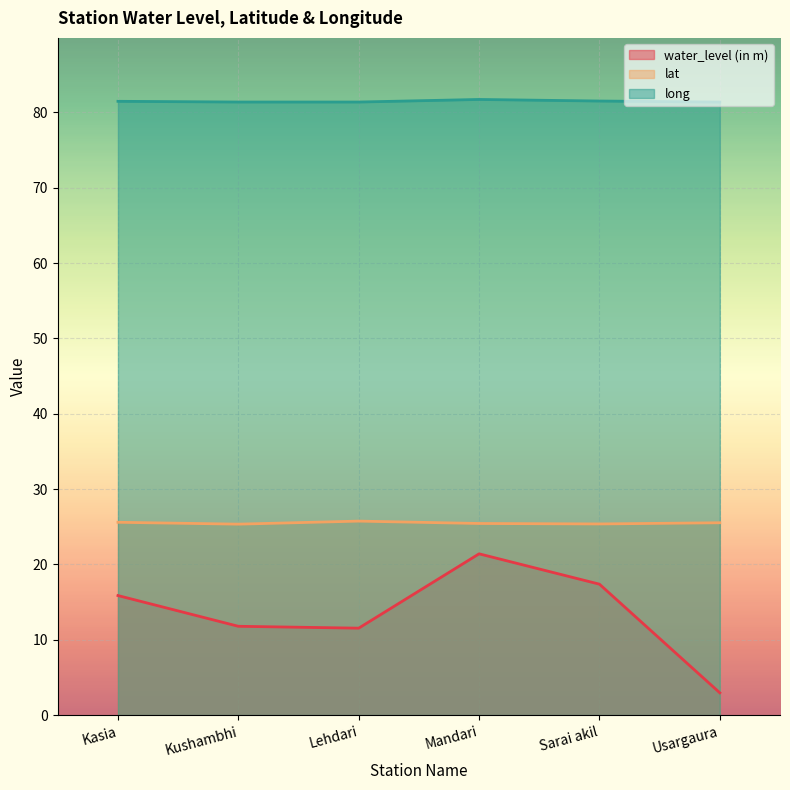

True or false: long and lat cross at least once.

False